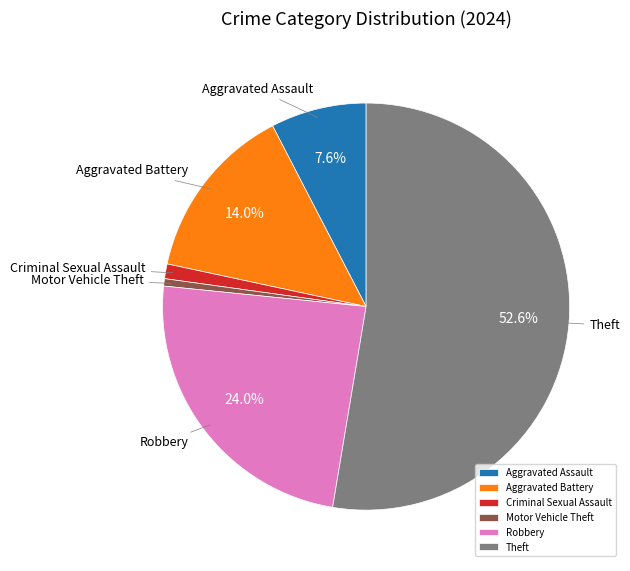

Count the number of slices in the pie.

6